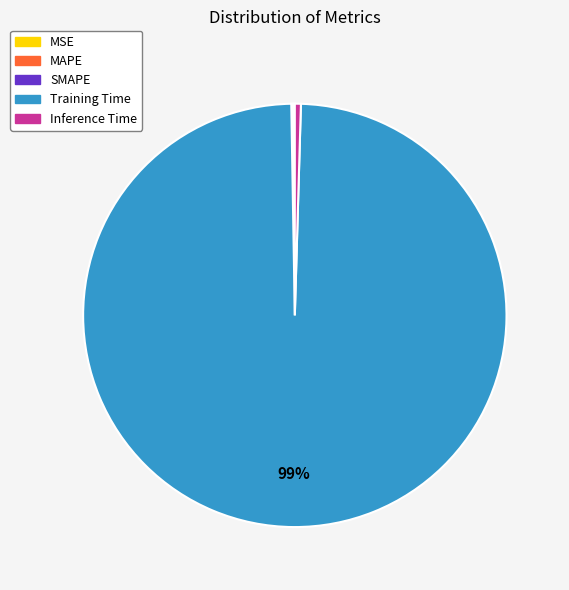

Which category has the biggest portion of the pie?

Training Time